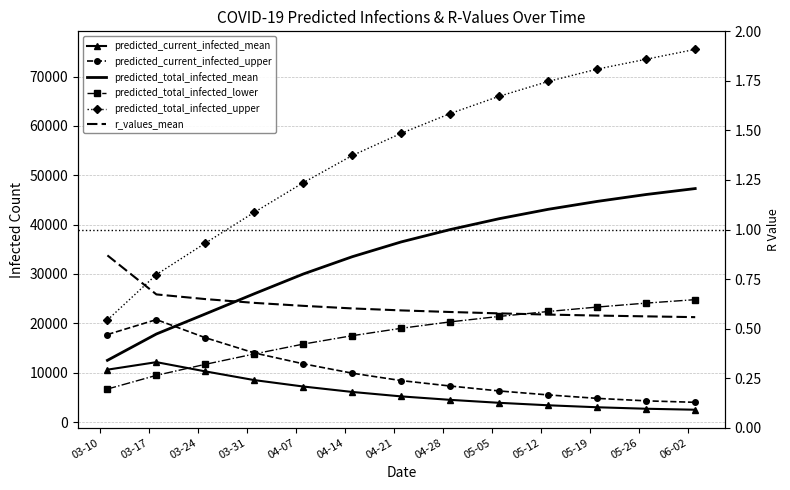

What is the difference between the predicted_total_infected_mean values at 03-10 and 04-28?

26494.0